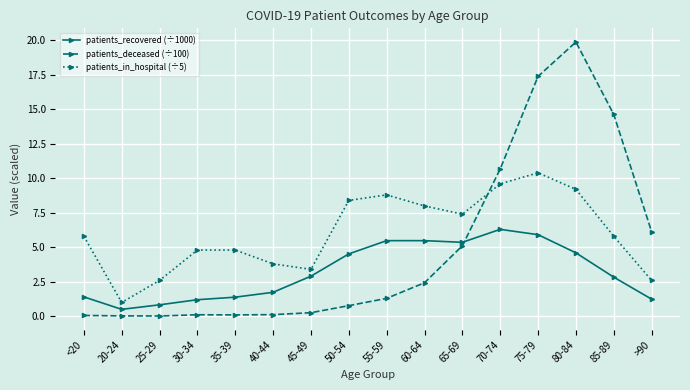

What is the spread (max minus min) of values at 70-74?

4.4